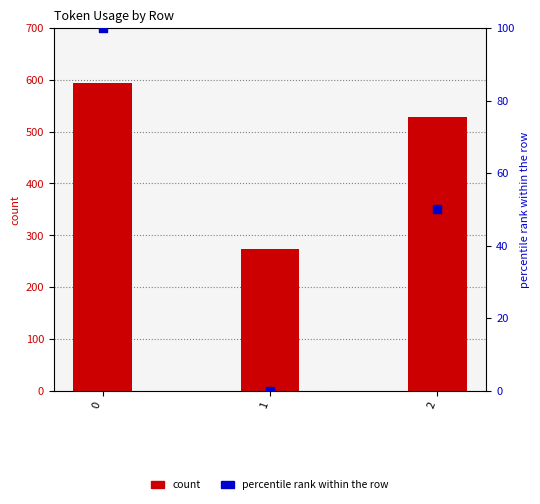

Which series has the largest total across all categories?

token_usage